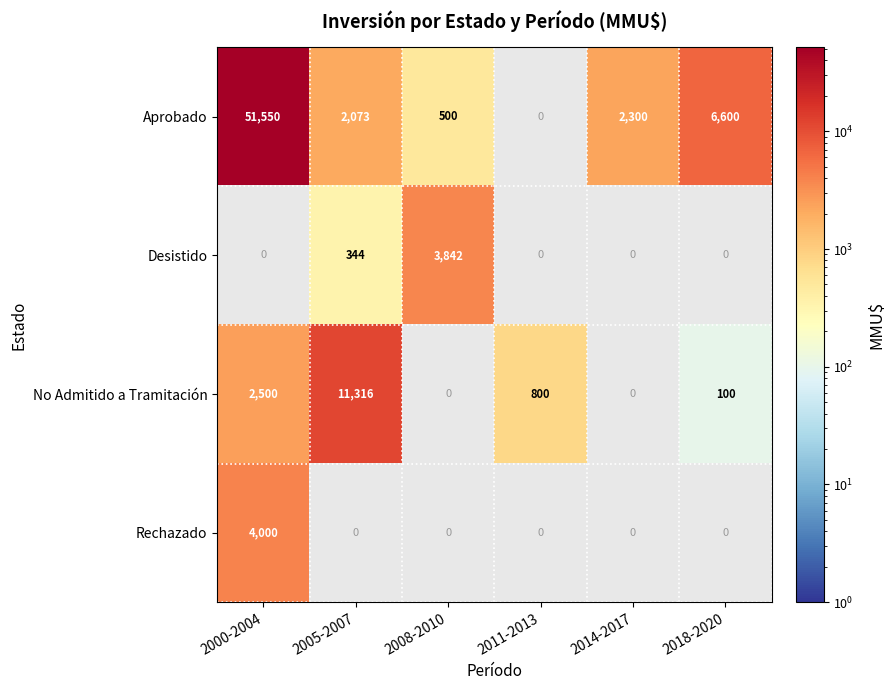

The value of No Admitido a Tramitación at 2011-2013 is 1338. True or false?

False